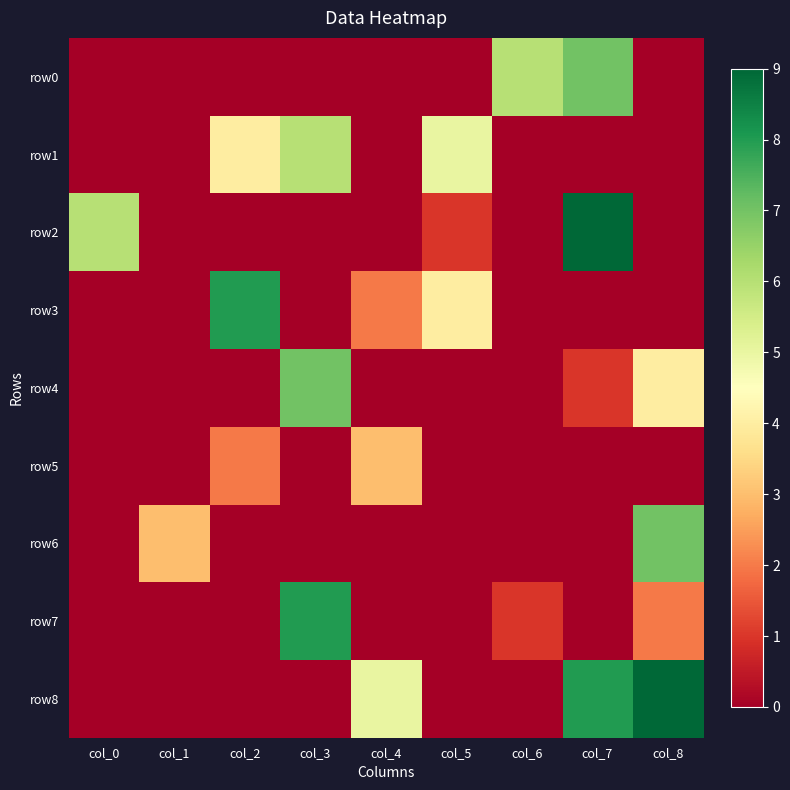

At which category does the chart reach its minimum across all series?

col_0